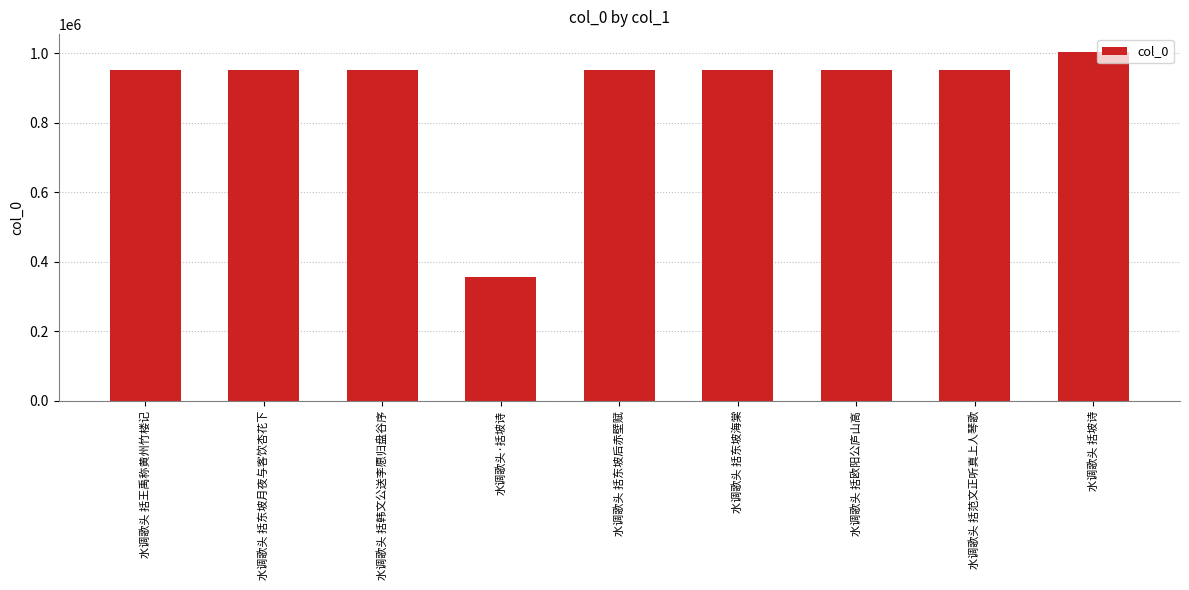

What is the difference between the maximum and minimum values?

648650